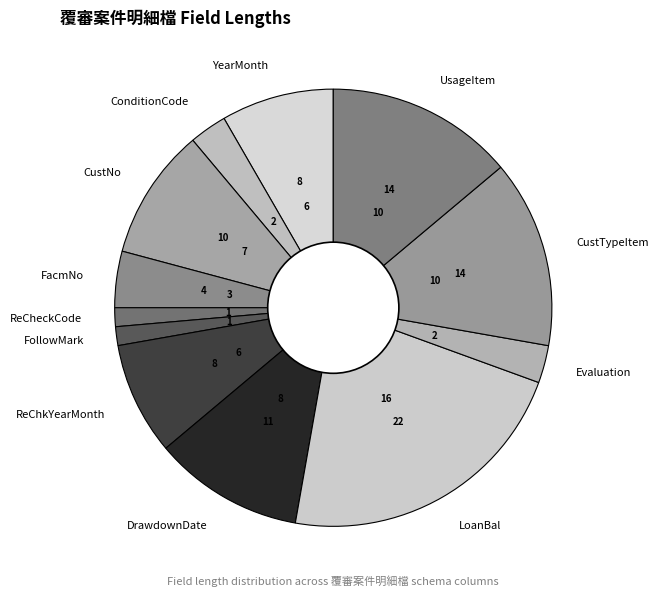

Is there a majority slice in this chart?

No